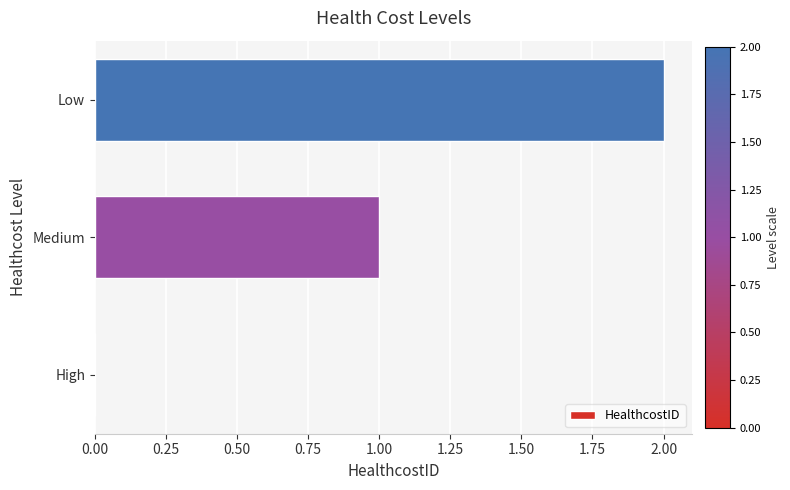

At which category does the chart reach its peak across all series?

Low